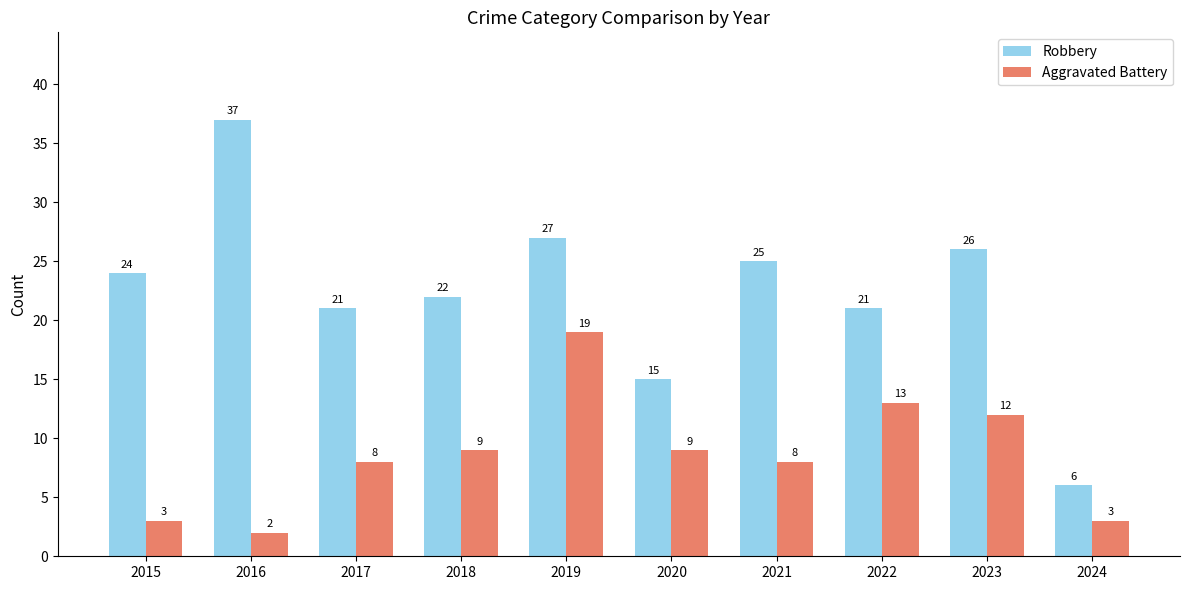

Reading left to right, extract all data points from this chart.

Robbery: 2015=24	2016=37	2017=21	2018=22	2019=27	2020=15	2021=25	2022=21	2023=26	2024=6
Aggravated Battery: 2015=3	2016=2	2017=8	2018=9	2019=19	2020=9	2021=8	2022=13	2023=12	2024=3